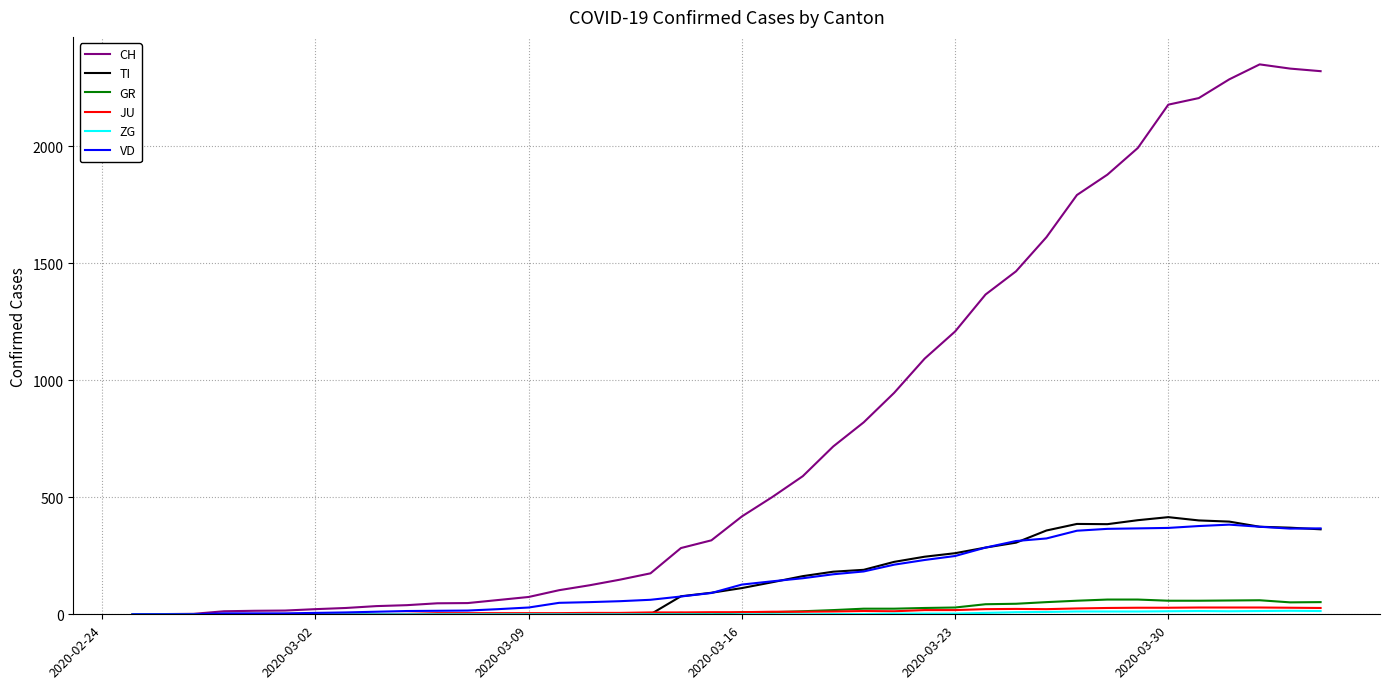

Is this an area chart (filled region under the line)?

No